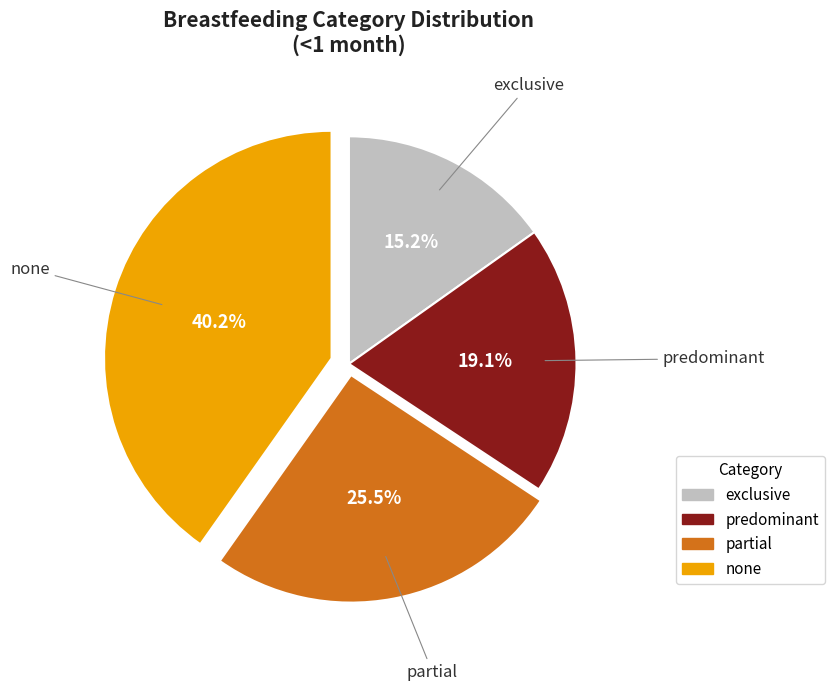

Which slice is the largest?

none